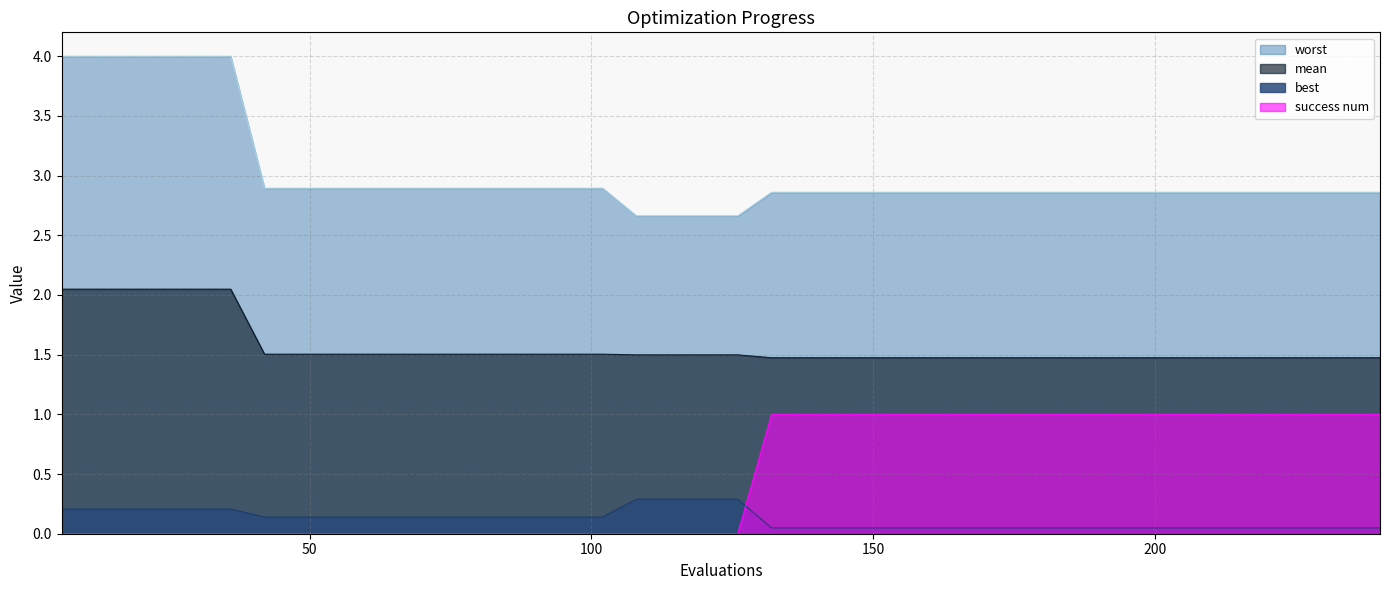

What is the difference between the highest and lowest values at 102?

2.9